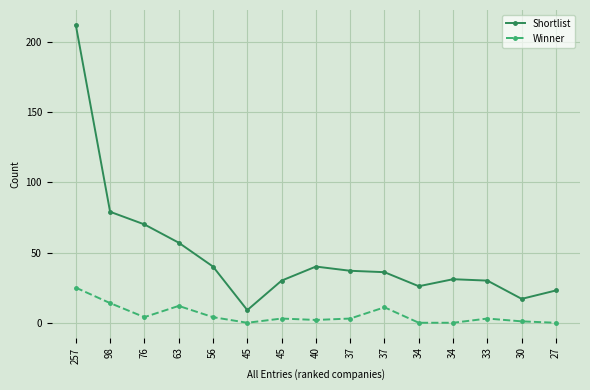

Does the chart have visible grid lines?

Yes